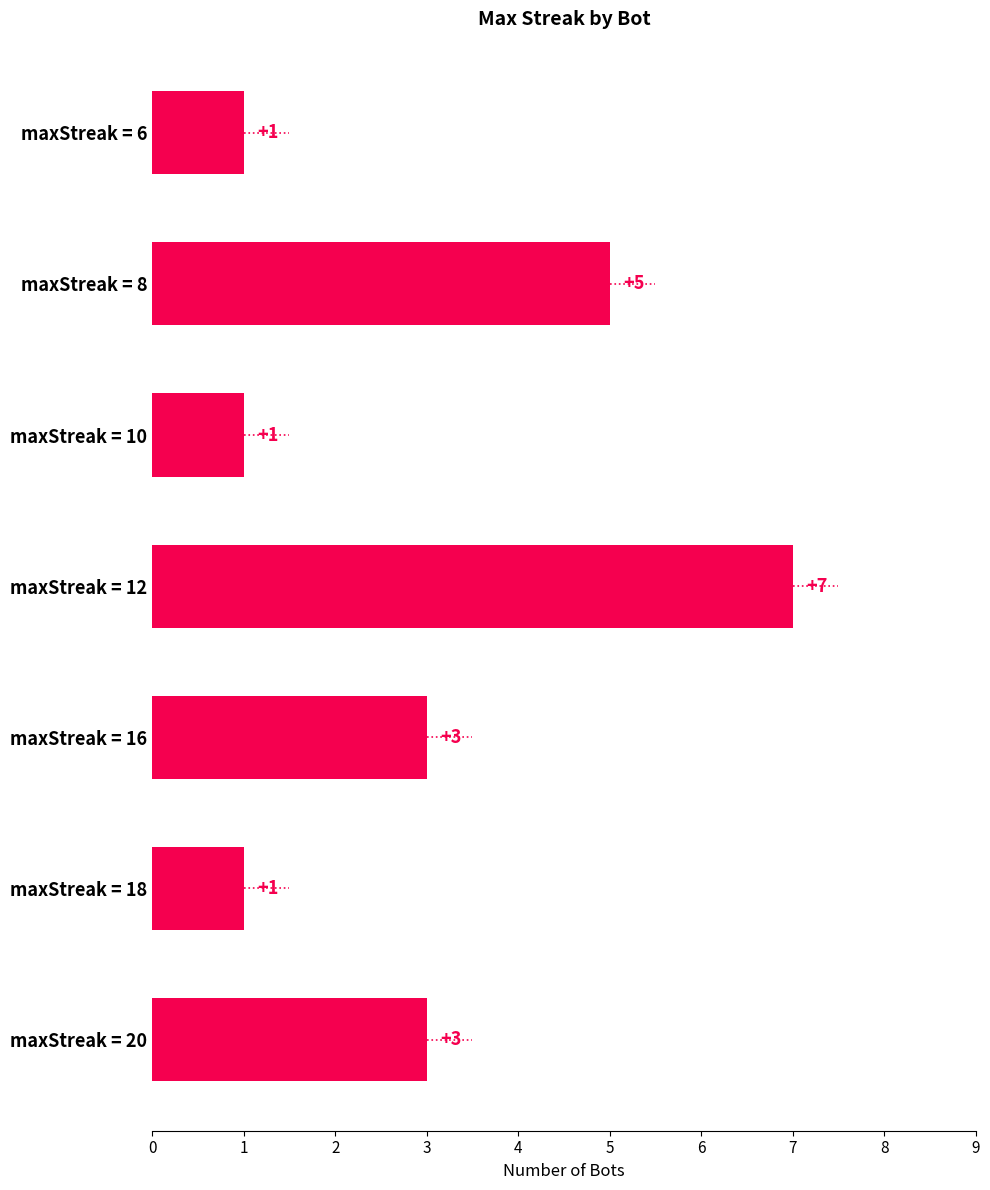

Count the number of categories in the chart.

7